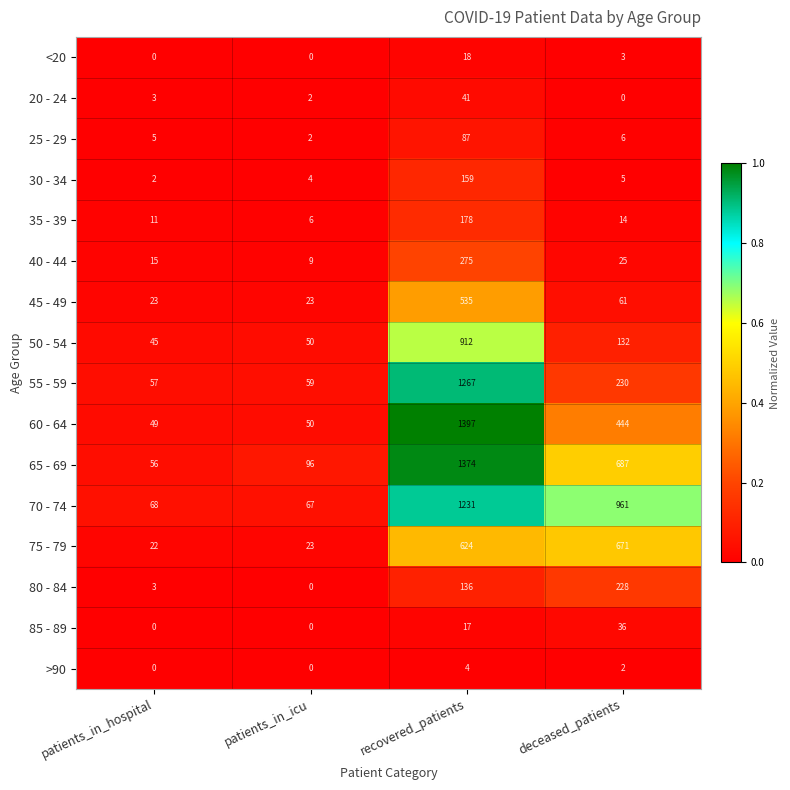

Between recovered_patients and deceased_patients, which series saw the biggest shift?

55 - 59